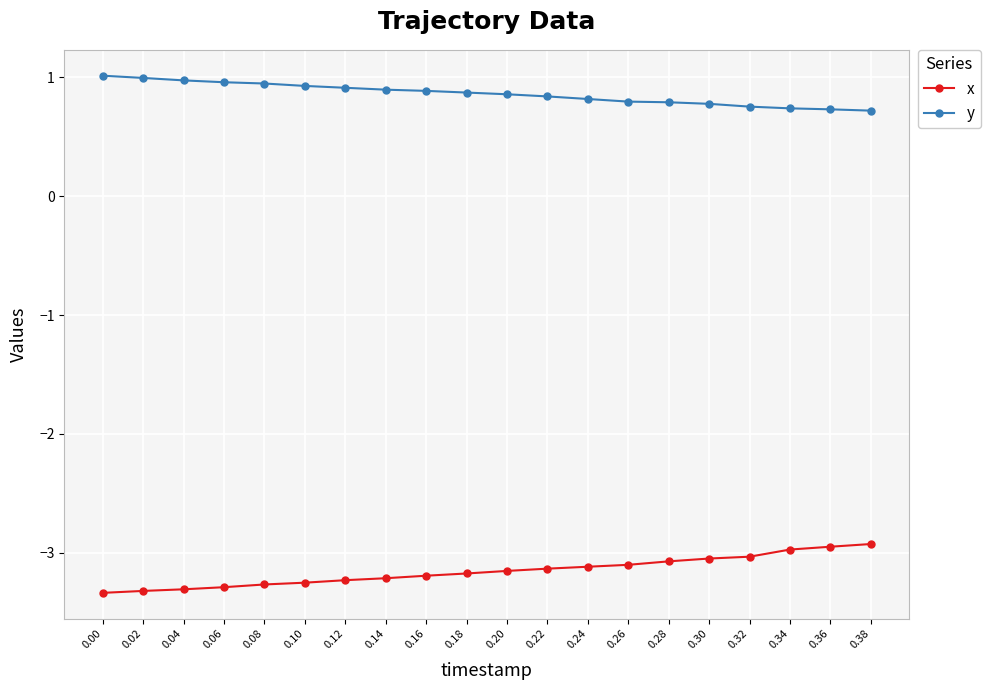

The y series shows 0.4 at 0.20. True or false?

False